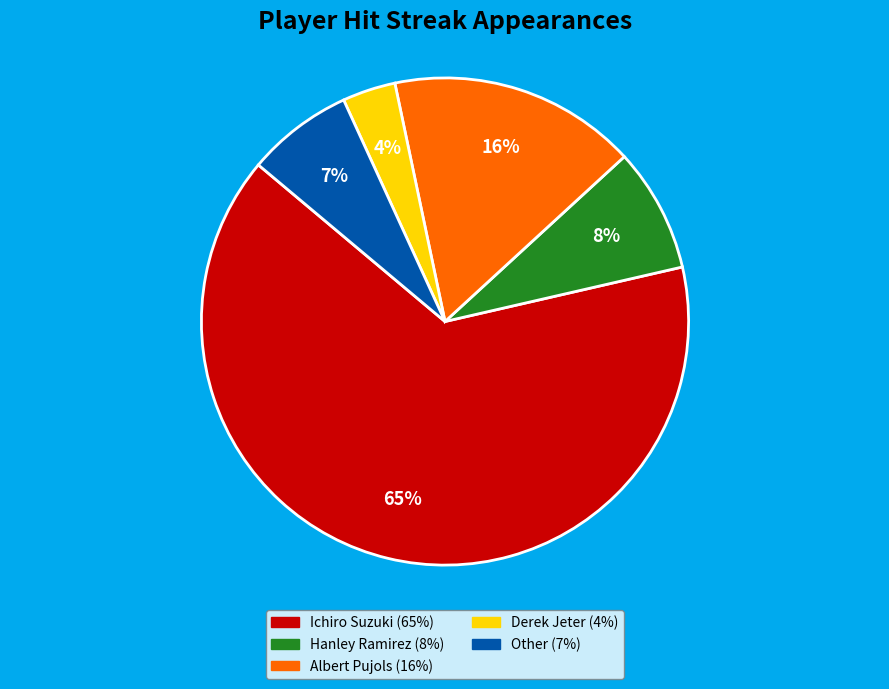

To the nearest percent, what percentage of the pie is Other?

7%